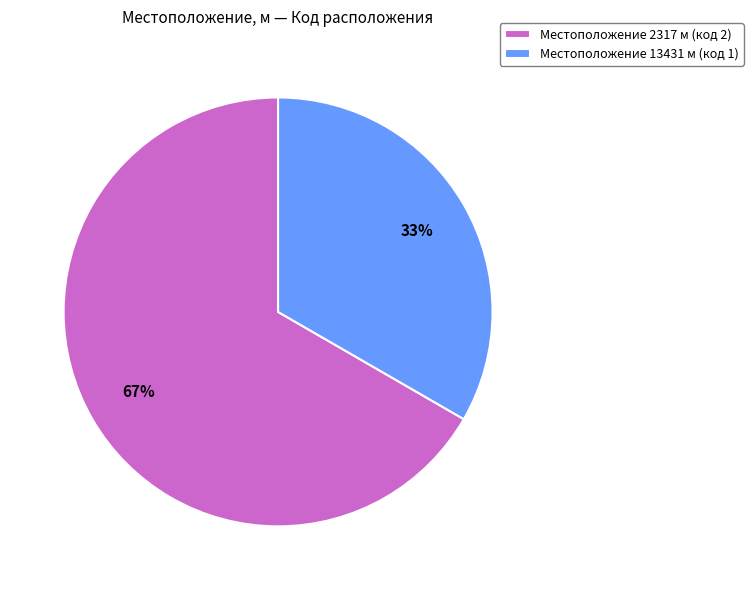

True or false: Местоположение 2317 м (код 2) accounts for 59% of the total.

False